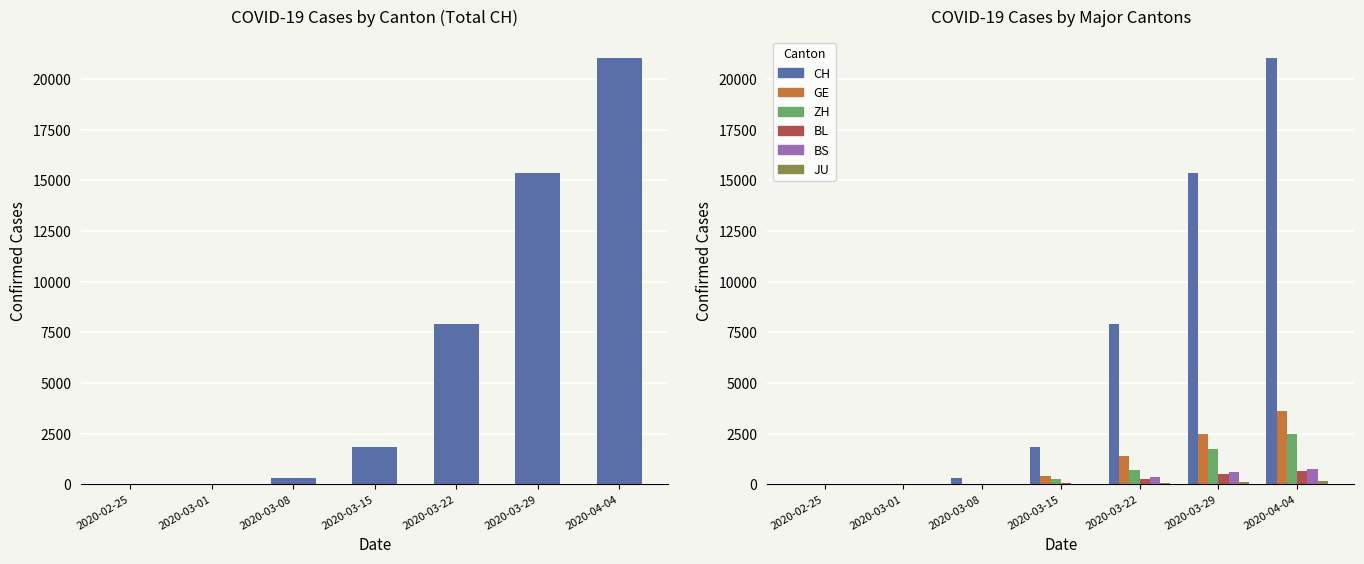

What is the total value across all series at 2020-03-01?

44